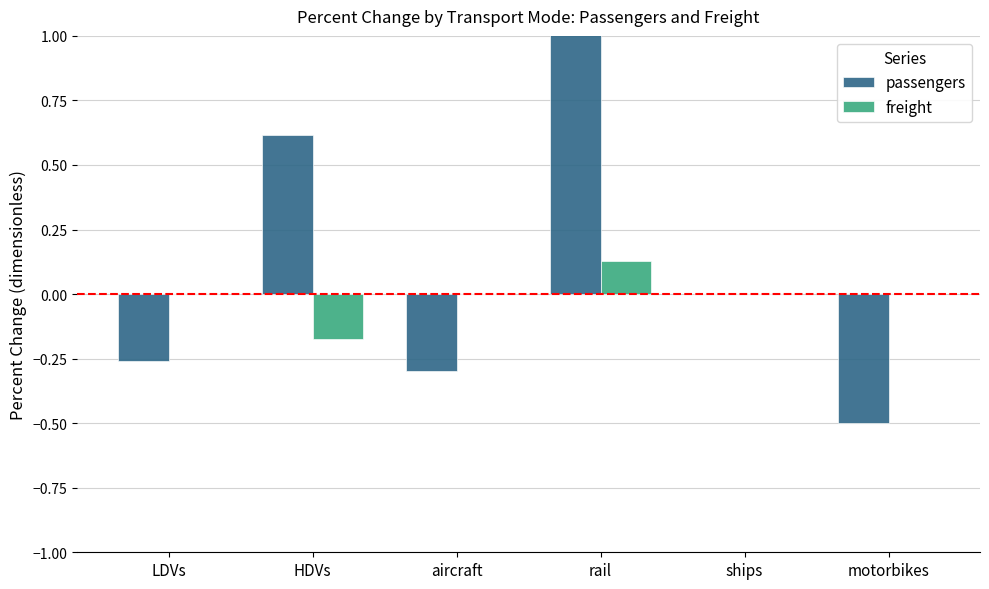

How many values in passengers are below zero?

3